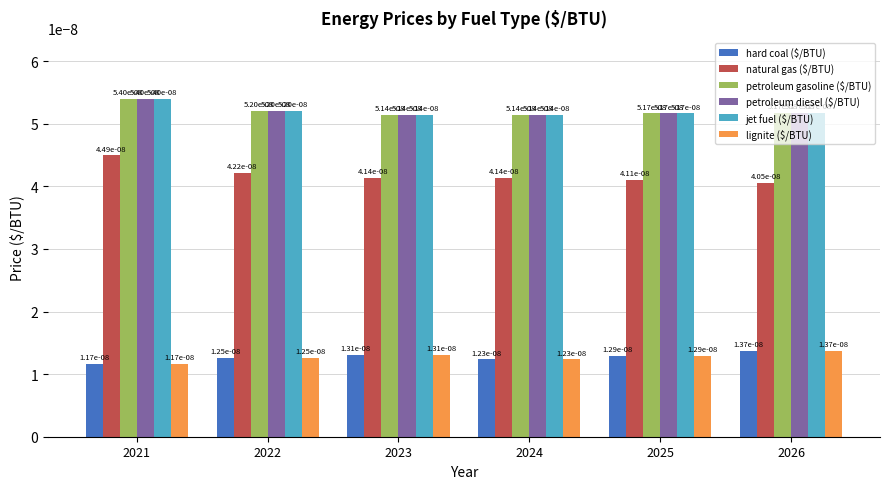

At which label is petroleum gasoline ($/BTU) closest to 0?

2023